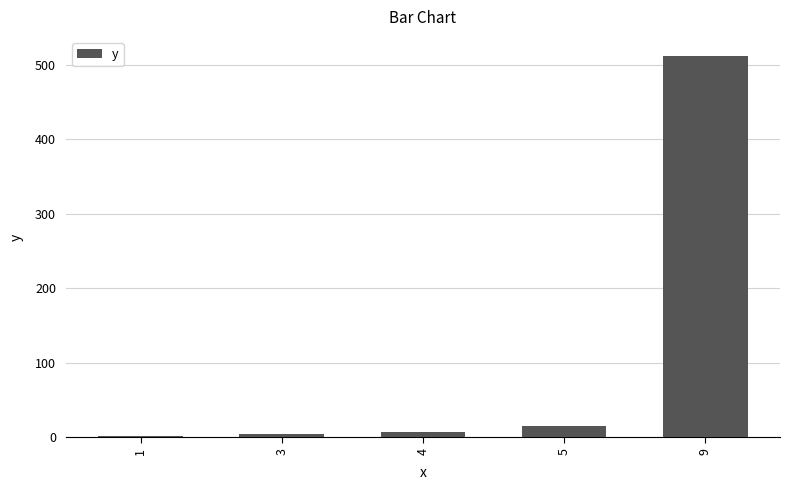

What is the sum of the values at 4 and 9?

520